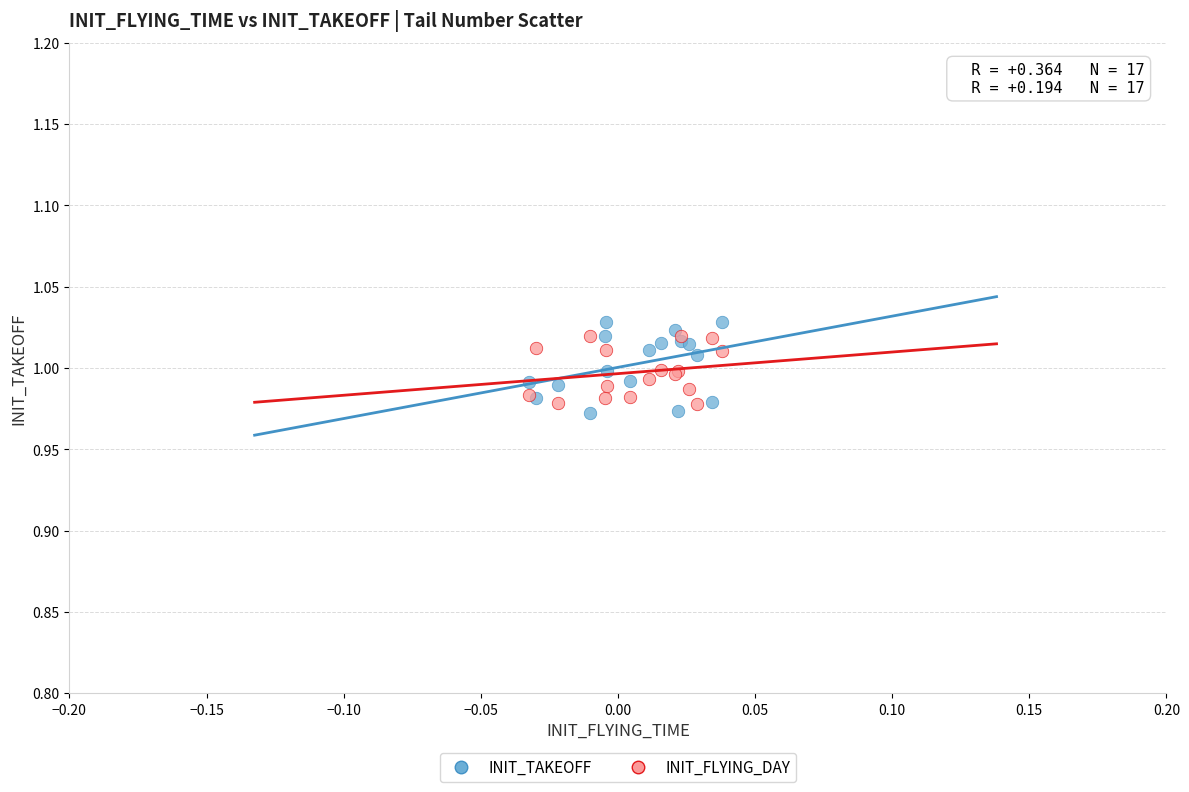

Which series has the widest spread of Y values?

INIT_TAKEOFF